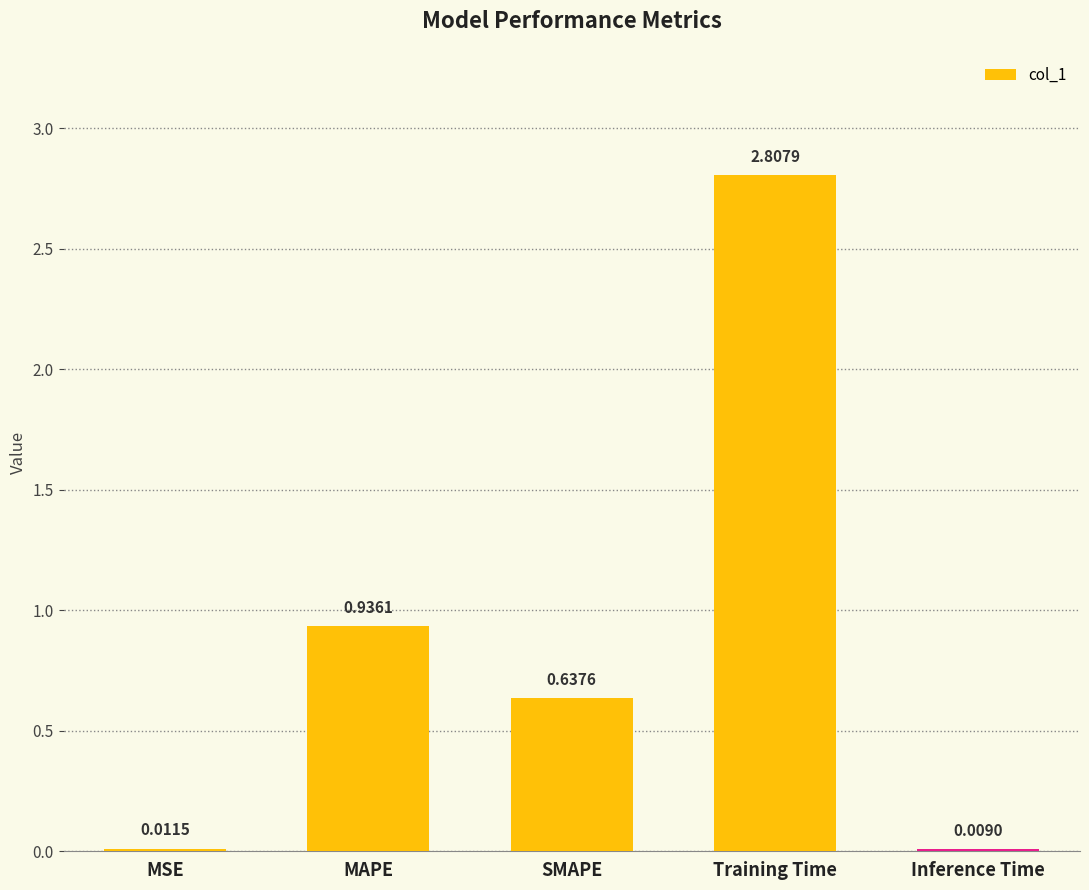

At which label is the value closest to 1?

MAPE